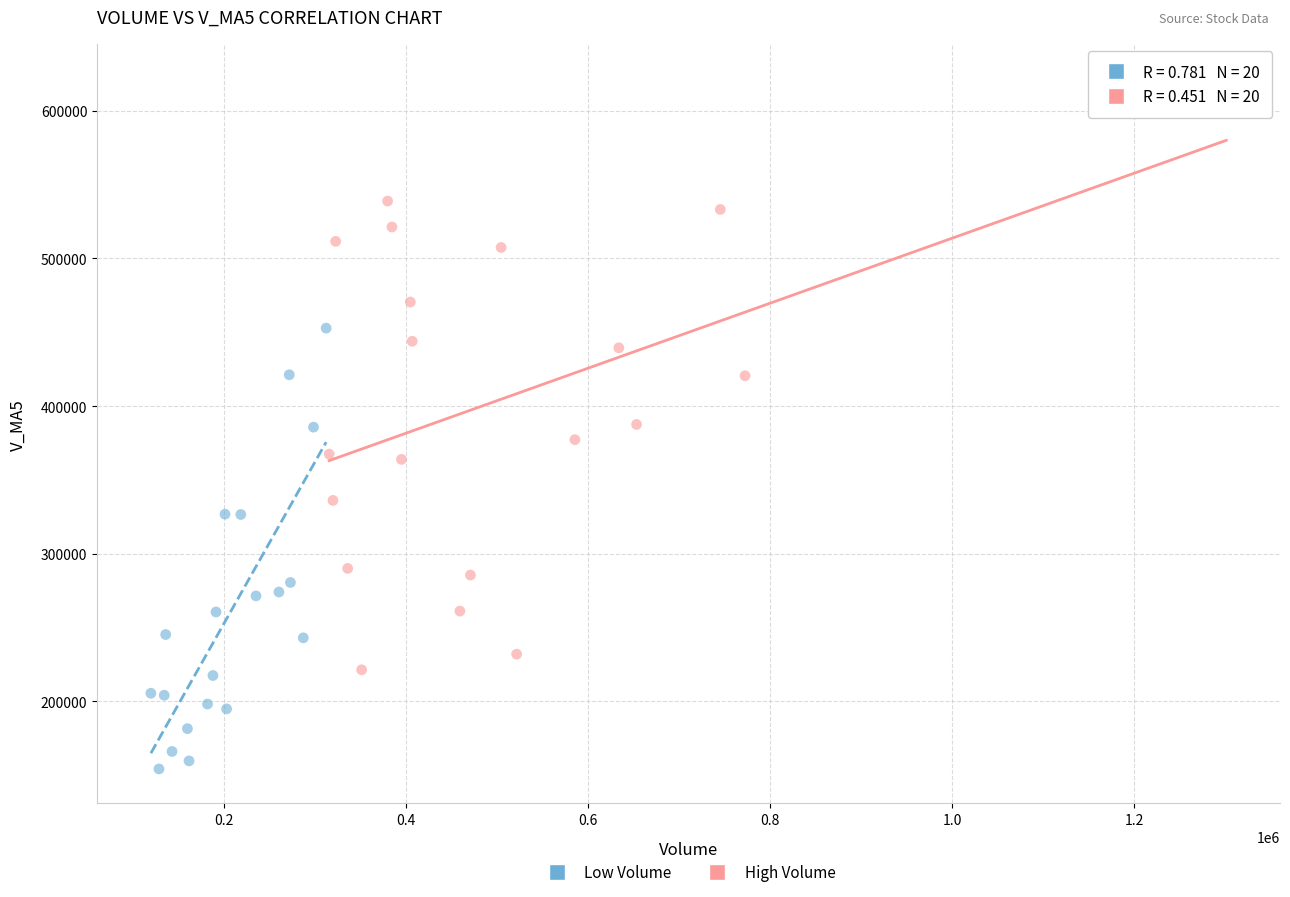

What are all the series names shown in the legend?

Low Volume, High Volume